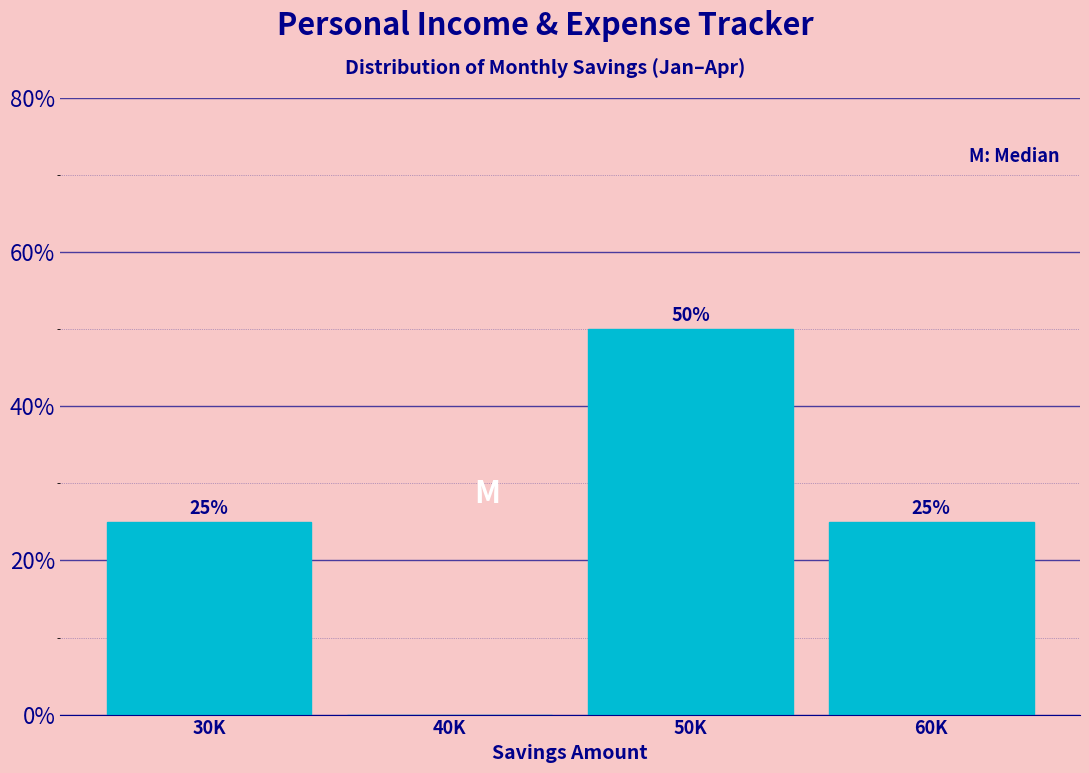

Reading left to right, list all the values displayed in this chart.

30K=25	40K=0	50K=50	60K=25